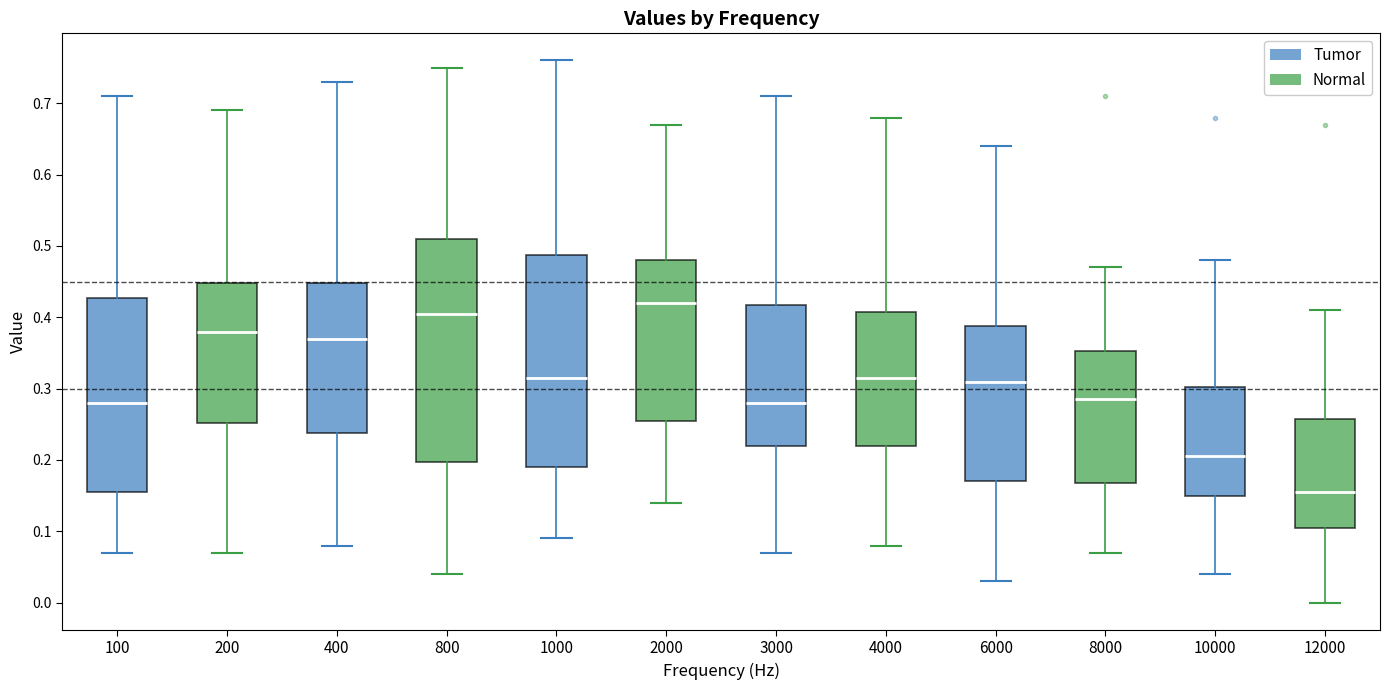

Reading left to right, transcribe this box plot: for each box, give where its median line is, the range the box spans, and where its two whiskers end, as read against the y-axis. The values are not printed on the chart, so give them approximately, as read against the axis.

100: median 0.28, box 0.16 to 0.43, whiskers 0.07 to 0.71
200: median 0.38, box 0.25 to 0.45, whiskers 0.07 to 0.69
400: median 0.37, box 0.24 to 0.45, whiskers 0.08 to 0.73
800: median 0.41, box 0.20 to 0.51, whiskers 0.04 to 0.75
1000: median 0.32, box 0.19 to 0.49, whiskers 0.09 to 0.76
2000: median 0.42, box 0.26 to 0.48, whiskers 0.14 to 0.67
3000: median 0.28, box 0.22 to 0.42, whiskers 0.07 to 0.71
4000: median 0.32, box 0.22 to 0.41, whiskers 0.08 to 0.68
6000: median 0.31, box 0.17 to 0.39, whiskers 0.03 to 0.64
8000: median 0.29, box 0.17 to 0.35, whiskers 0.07 to 0.47
10000: median 0.21, box 0.15 to 0.30, whiskers 0.04 to 0.48
12000: median 0.16, box 0.11 to 0.26, whiskers 0.00 to 0.41